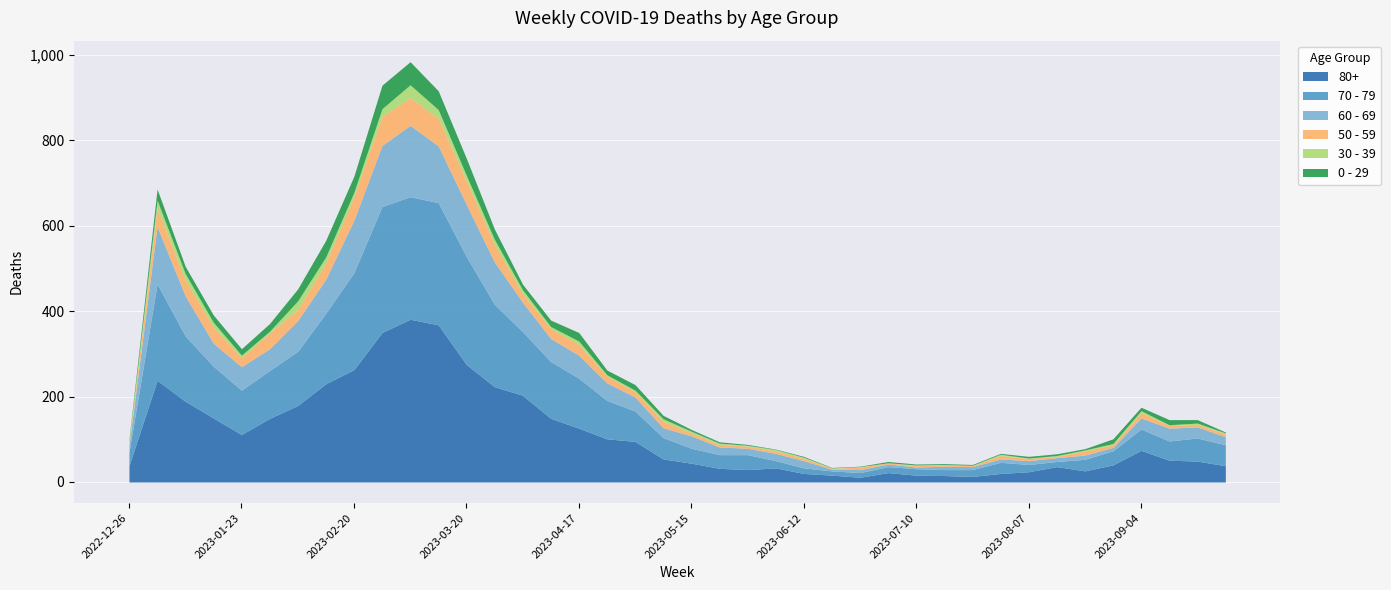

Is it true that 30 - 39 equals 8 at 2023-04-17?

True